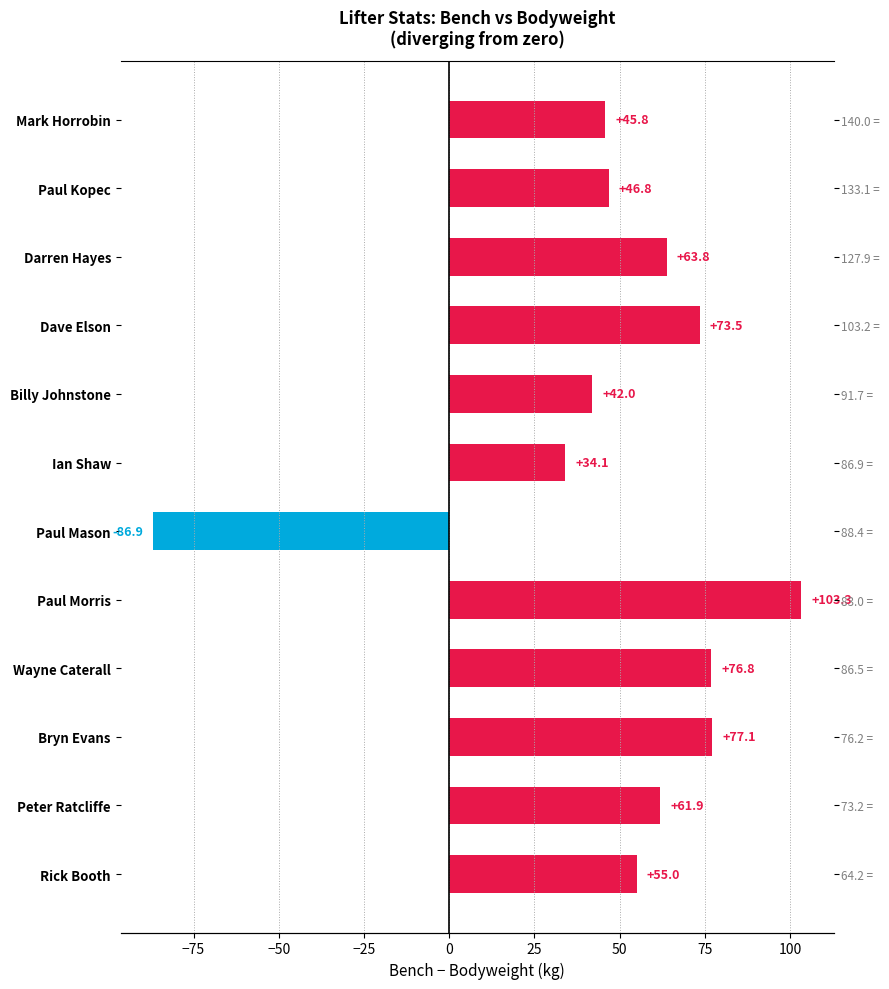

How many negative values are there?

1